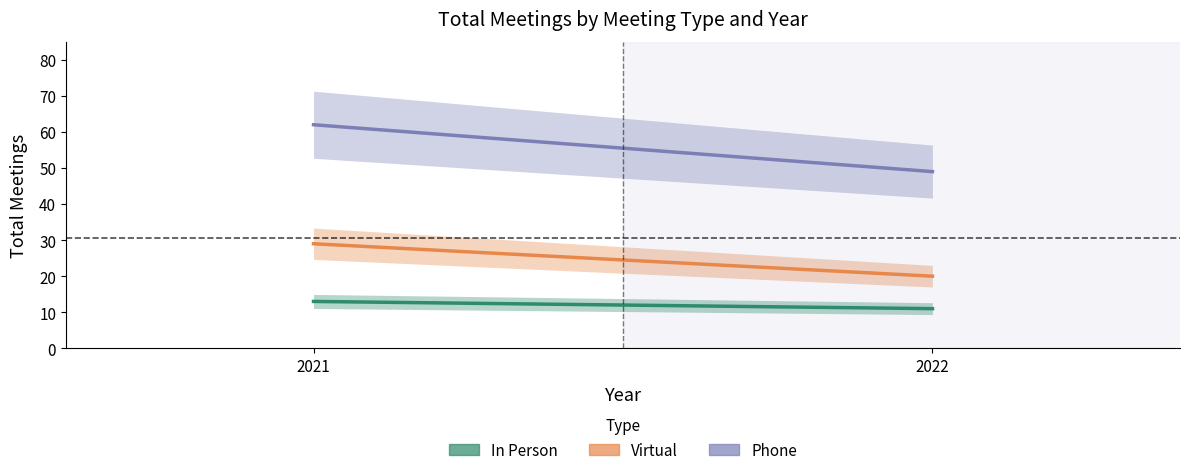

The value of In Person at 2022 is 6. True or false?

False